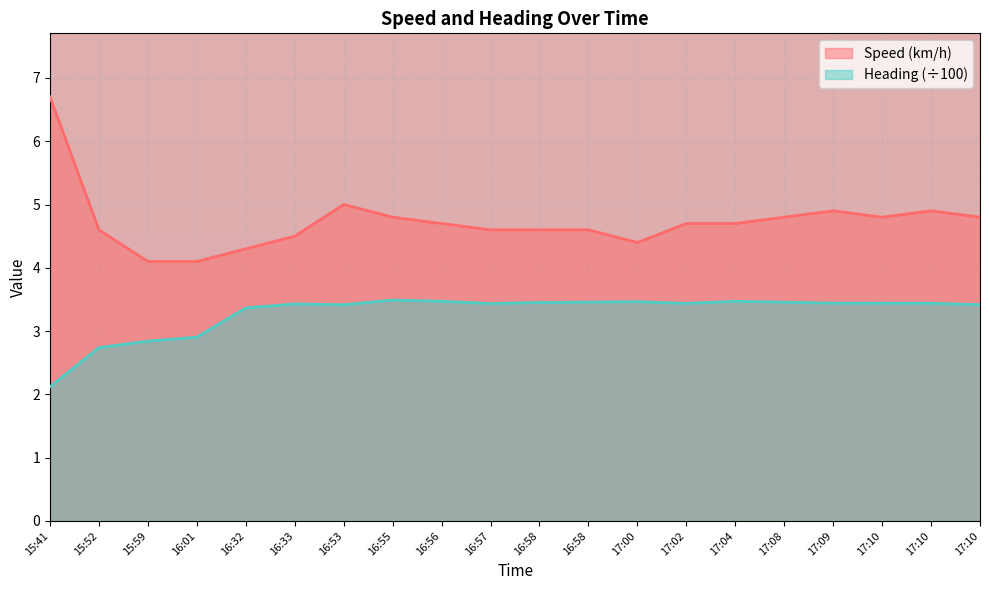

The value of Speed (km/h) at 15:59 is 4.1. True or false?

True